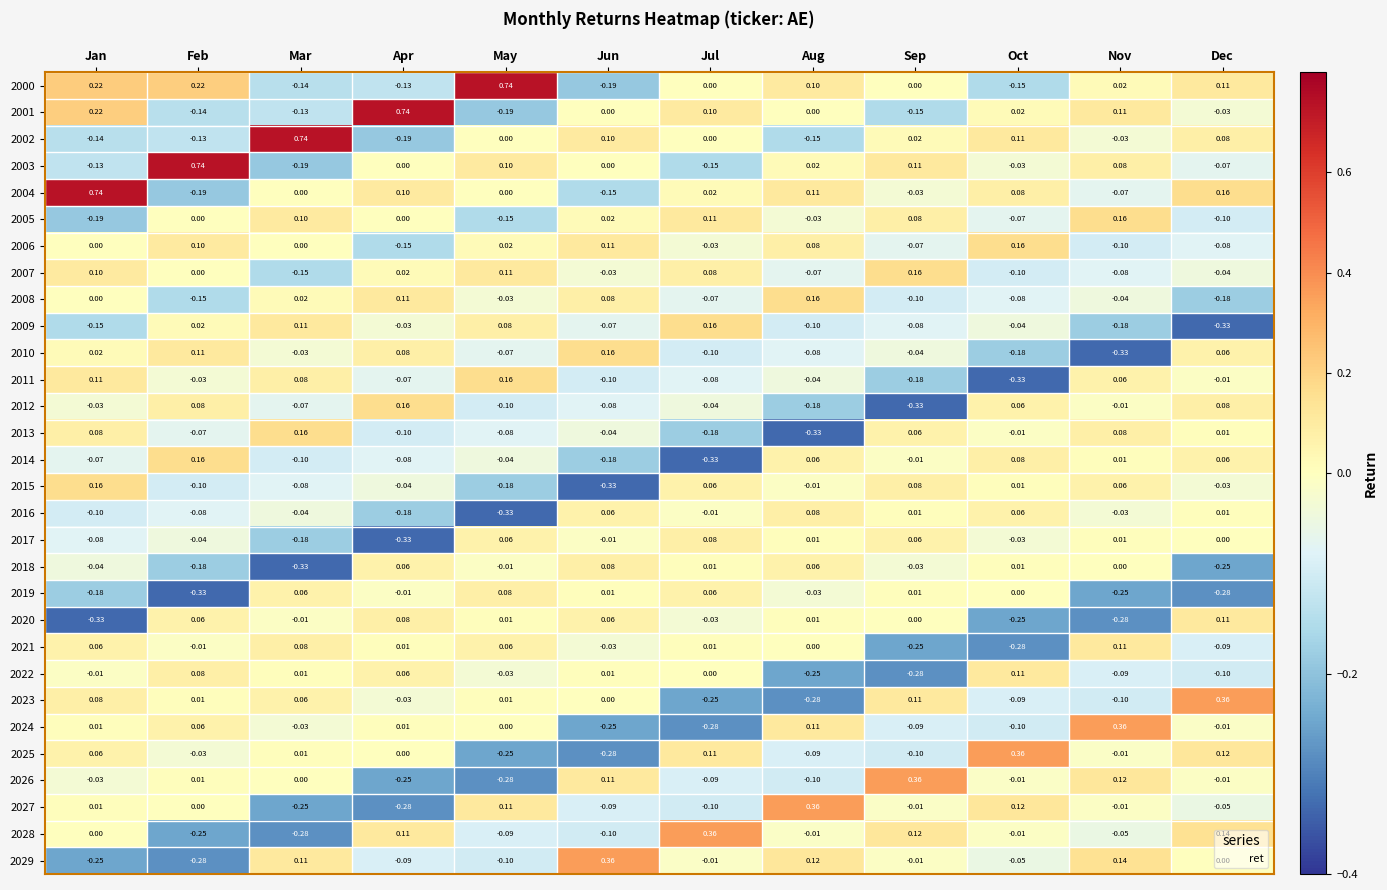

What is the total value across all series at Jul?

-0.6